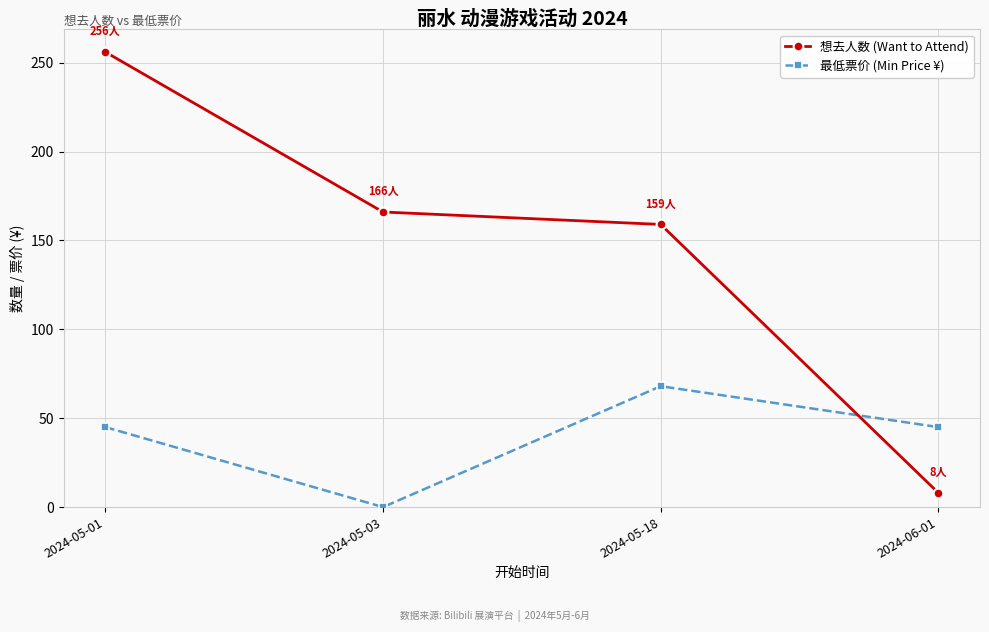

How many values in the 最低票价 (Min Price ¥) series are below 45?

1